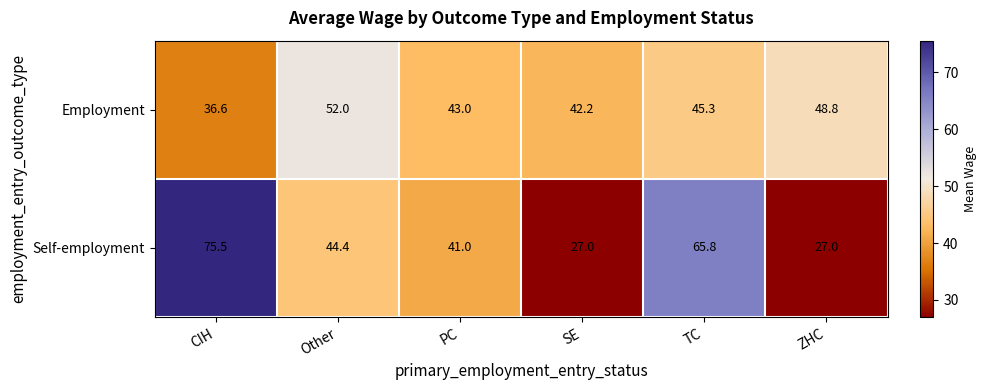

Is it true that Employment equals 48.8 at ZHC?

True